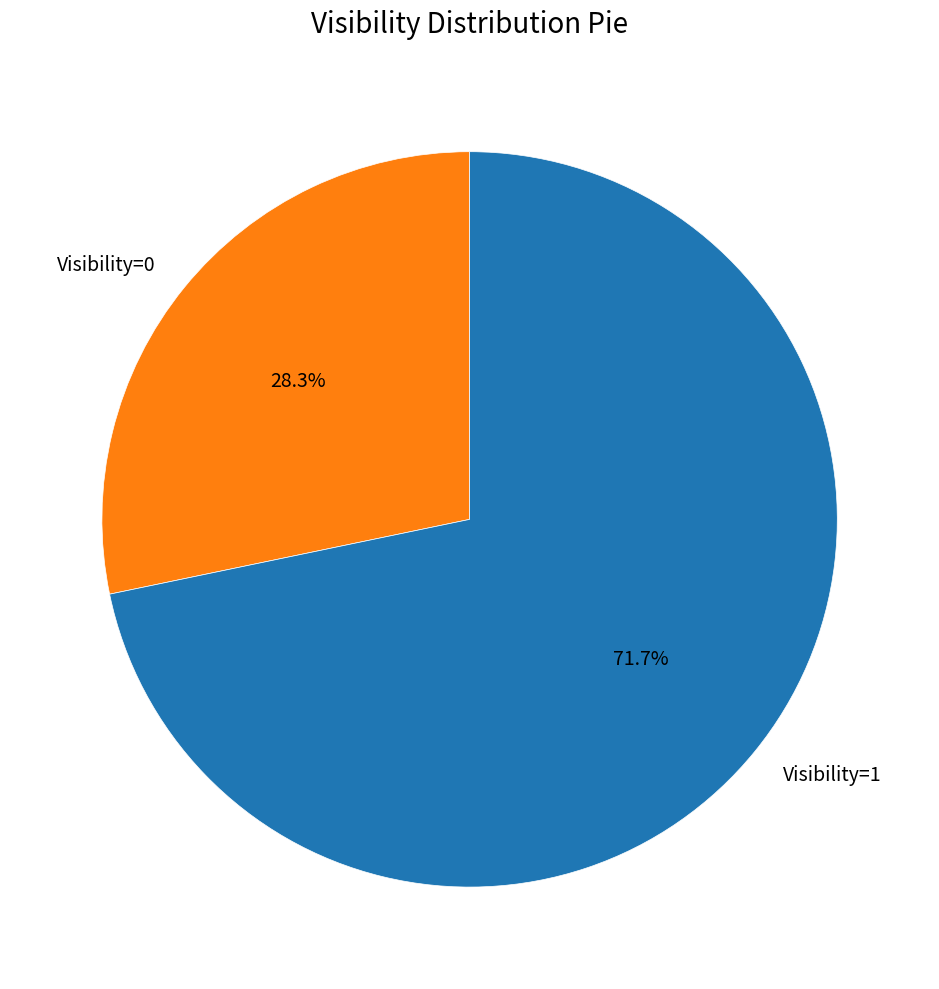

What percentage is the Visibility=1 slice, to the nearest percent?

72%